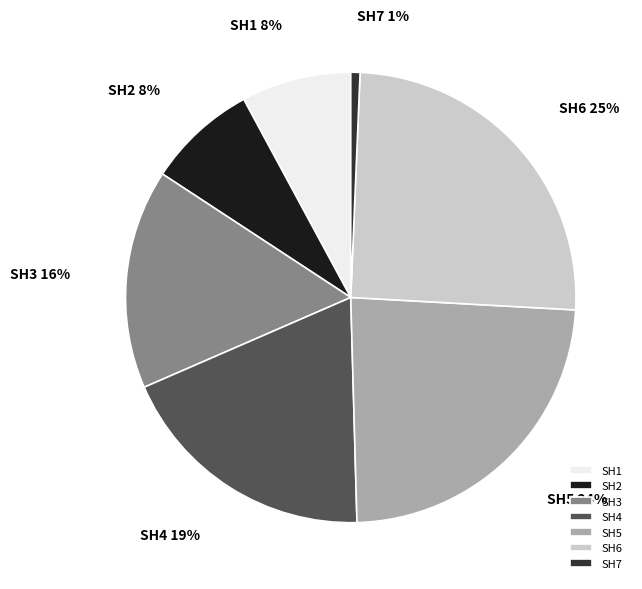

Is the sum of SH6 and SH5 greater than half?

No